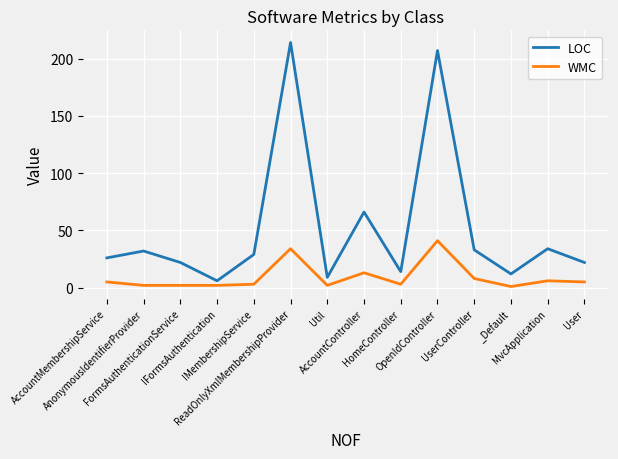

True or false: LOC and WMC intersect in this chart.

False